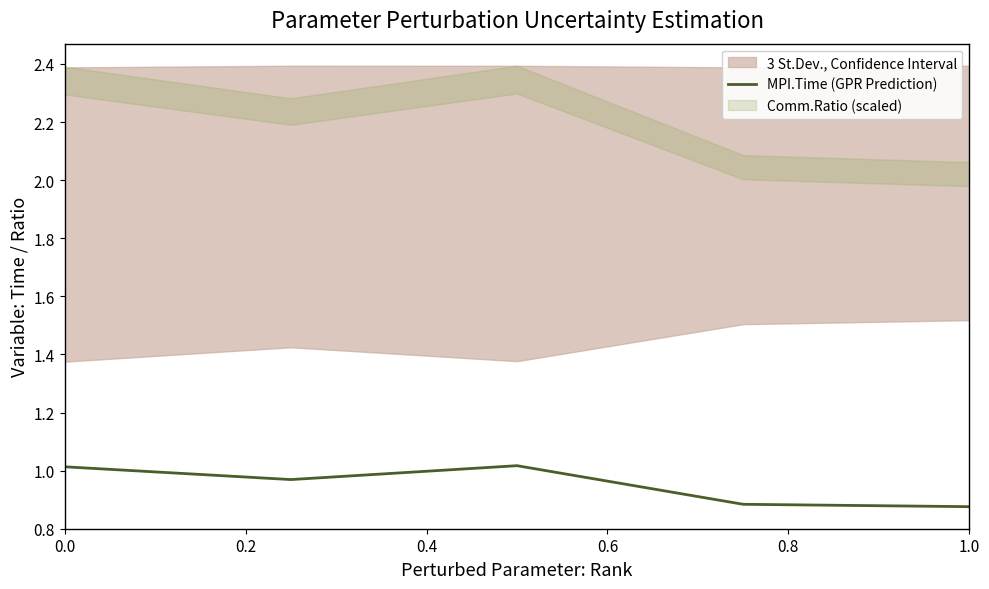

What is the difference between the second highest and minimum values?

0.1